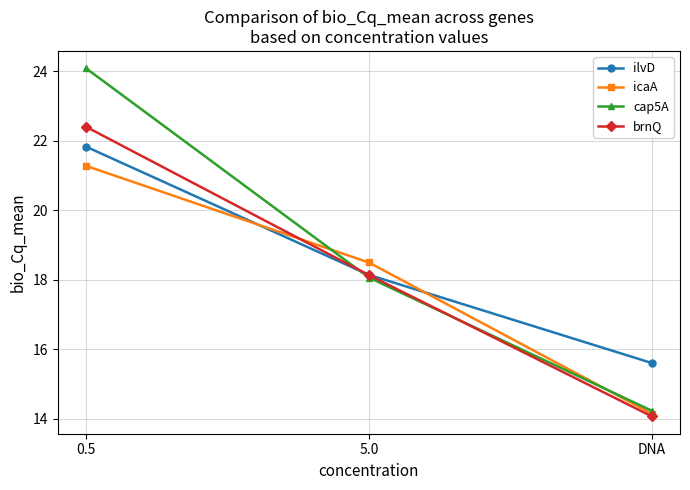

The value of icaA at 5.0 is 11.0. True or false?

False